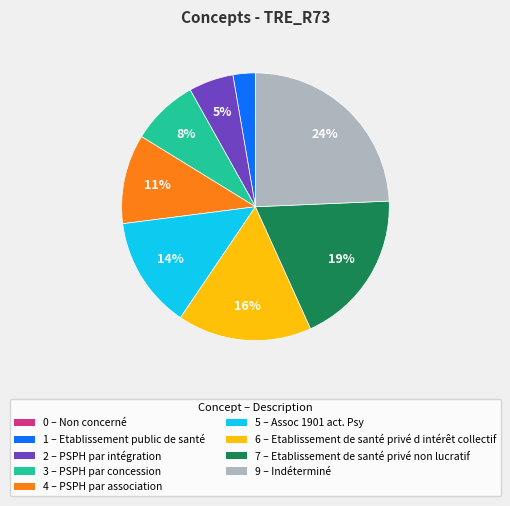

Is there any slice that represents more than half of the pie?

No